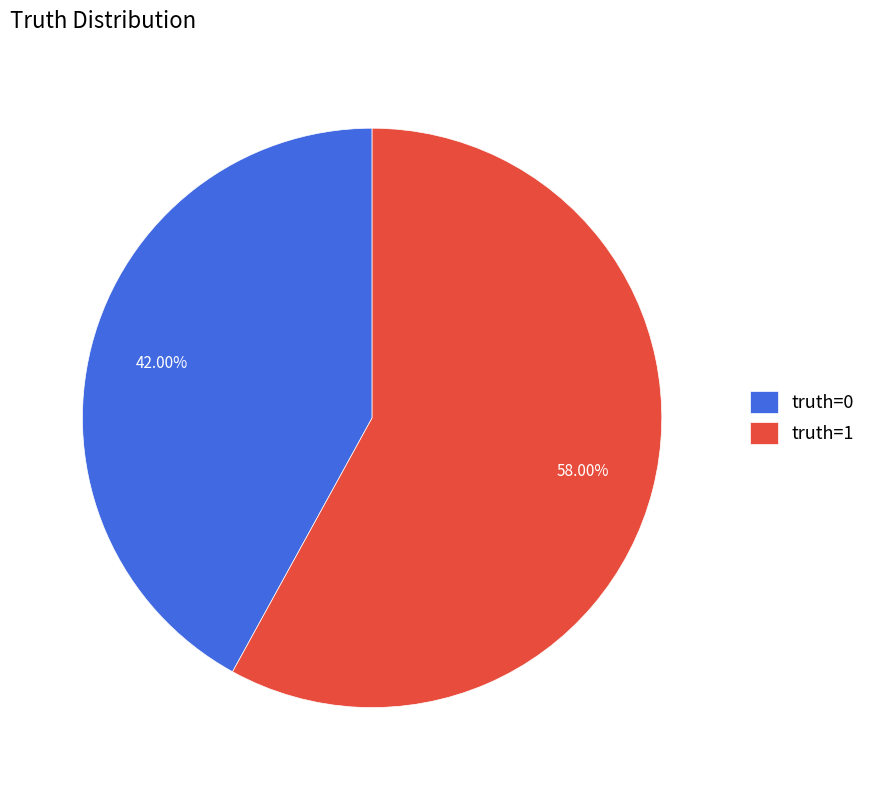

Which slice represents more than half of the pie?

truth=1